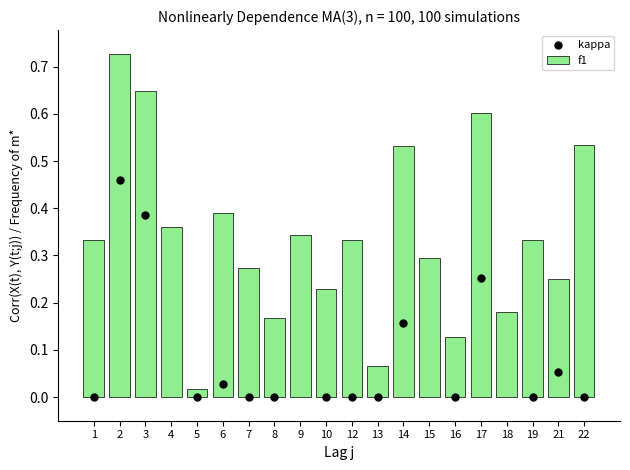

At how many categories does at least one series exceed 0?

20